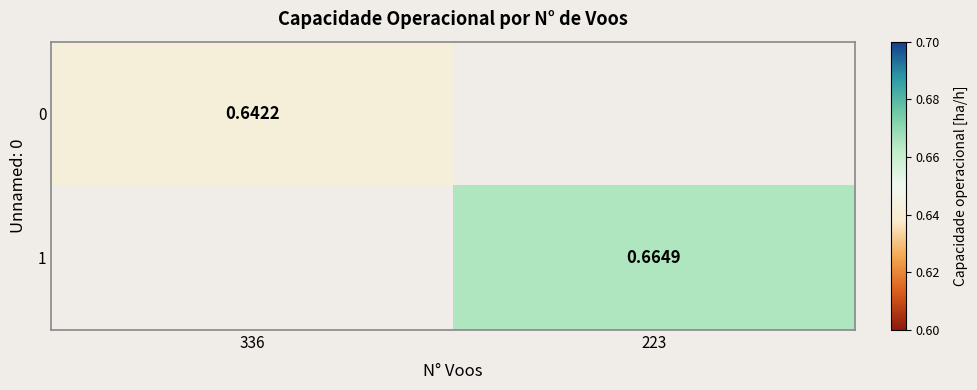

List the labels in order of 1 value, smallest first.

336, 223